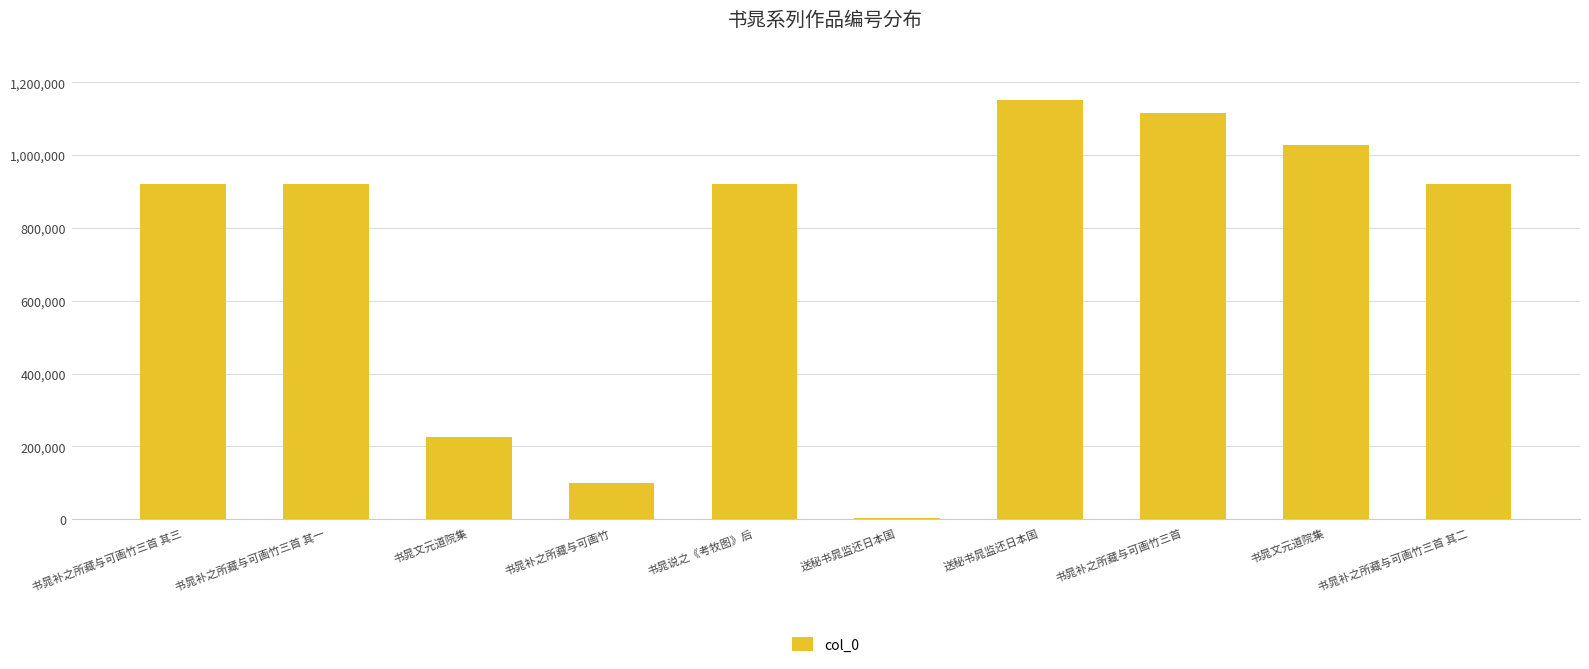

What is the smallest value displayed?

3022